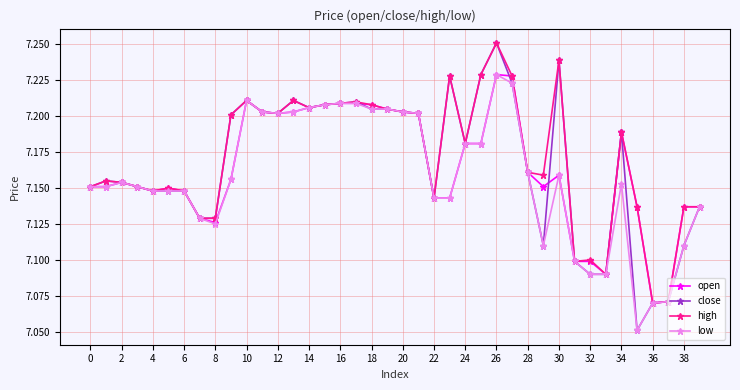

True or false: open has more than 1 points higher than both neighbors.

True